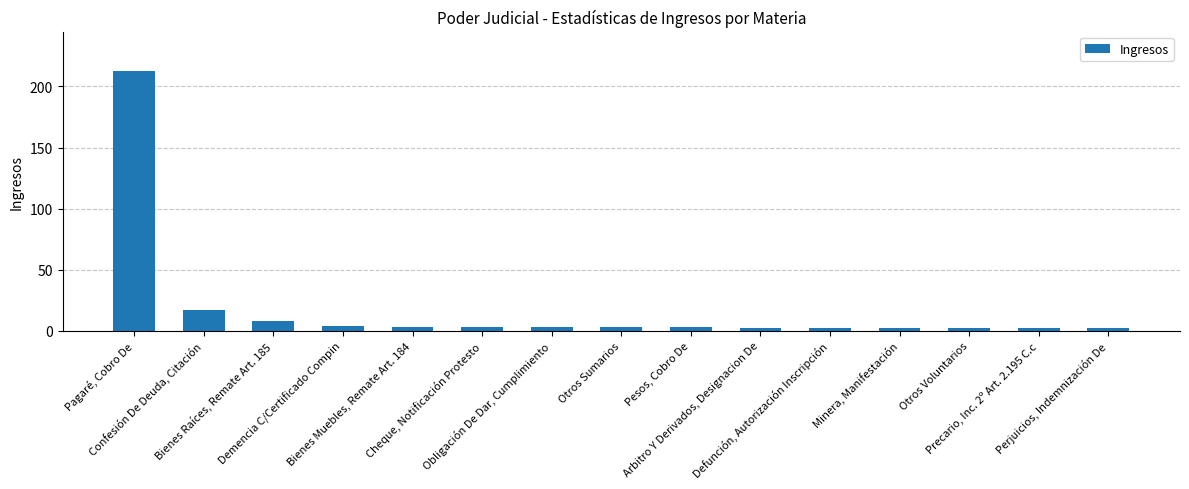

How many bars are there in total?

15